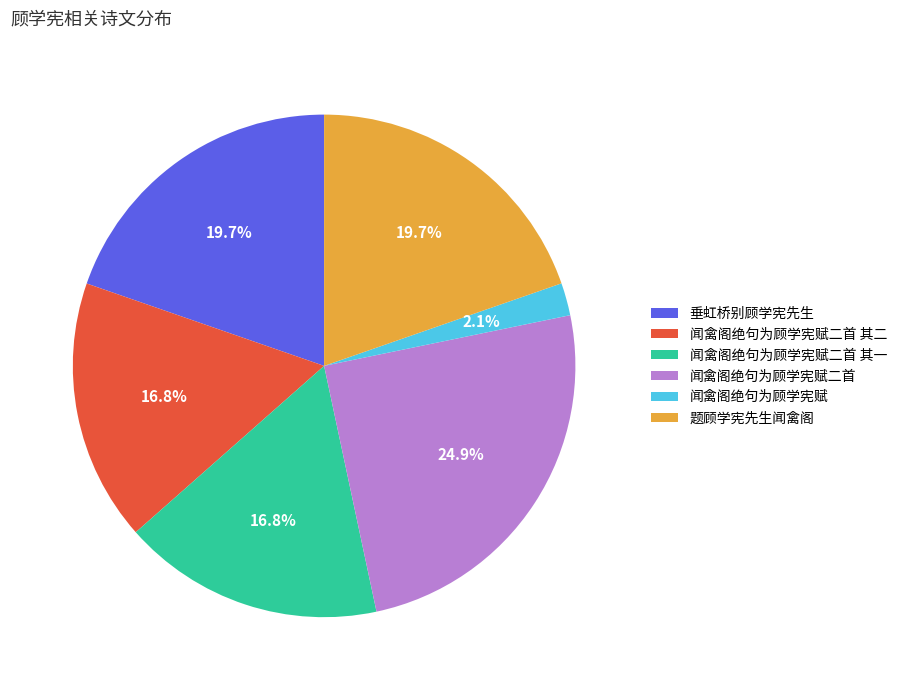

To the nearest percent, what is the difference between the largest and smallest slice percentages?

23%